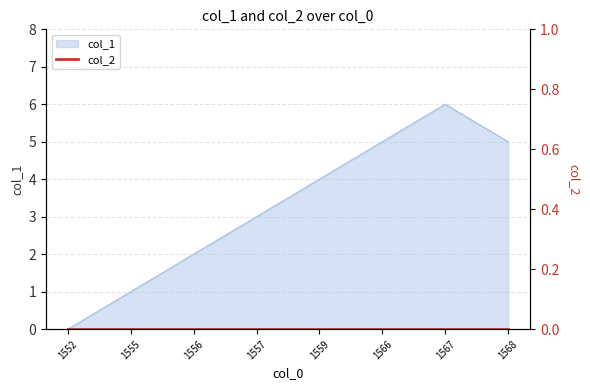

The value of col_1 at 1555 is 0. True or false?

False